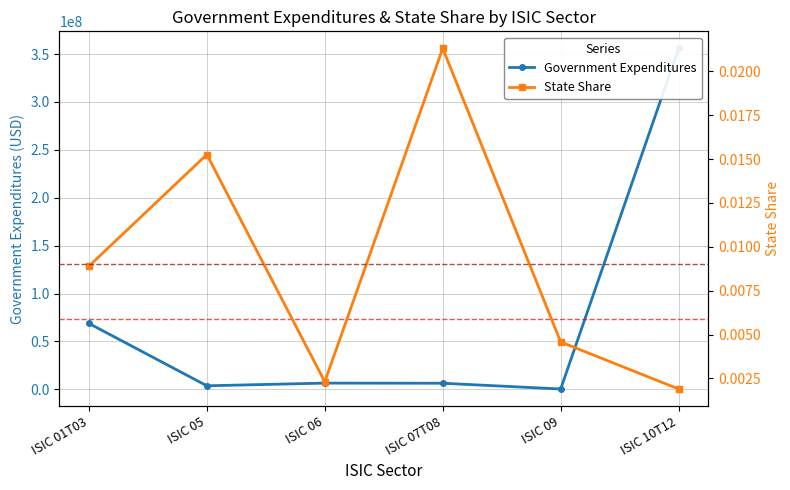

What is the total value across all series at ISIC 05?

3641734.8